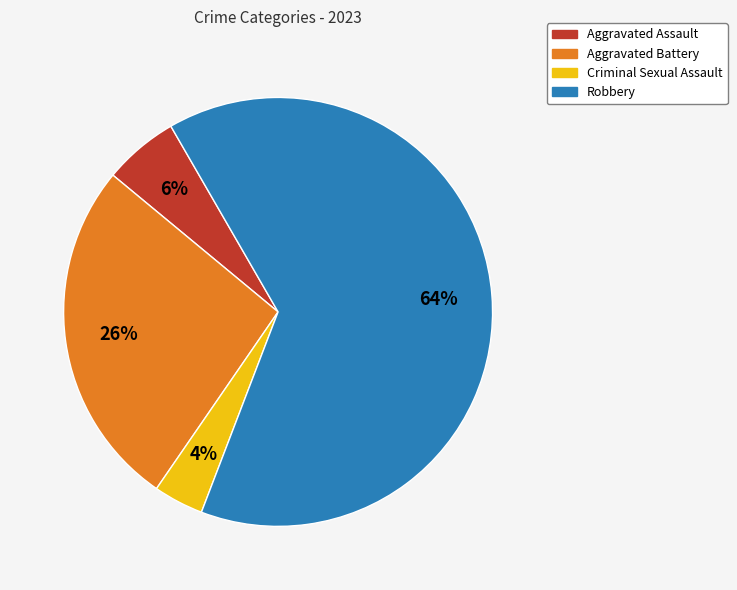

What is the smallest slice in the pie chart?

Criminal Sexual Assault